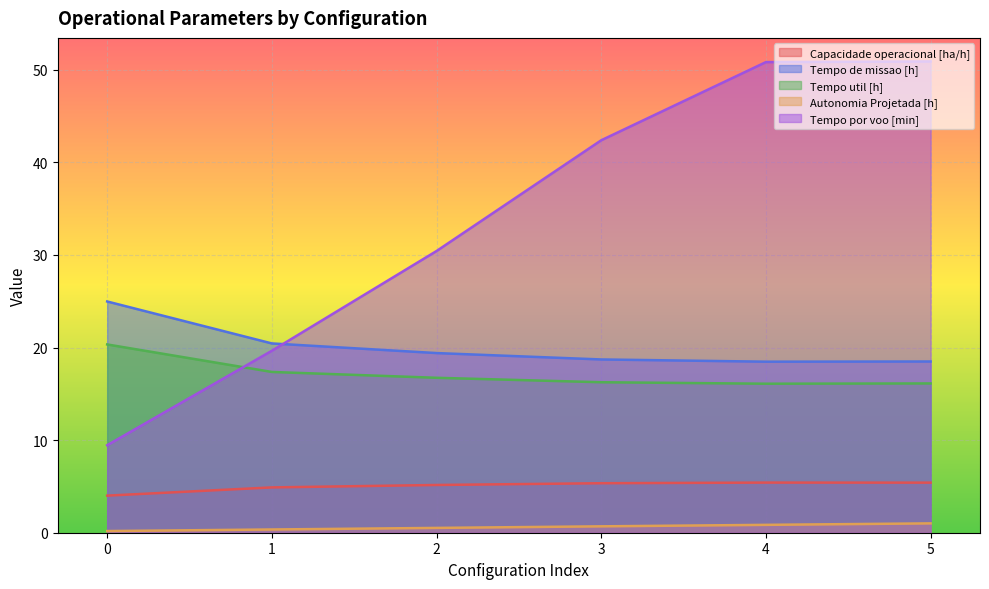

At which category does Tempo de missao [h] reach its first local valley?

4